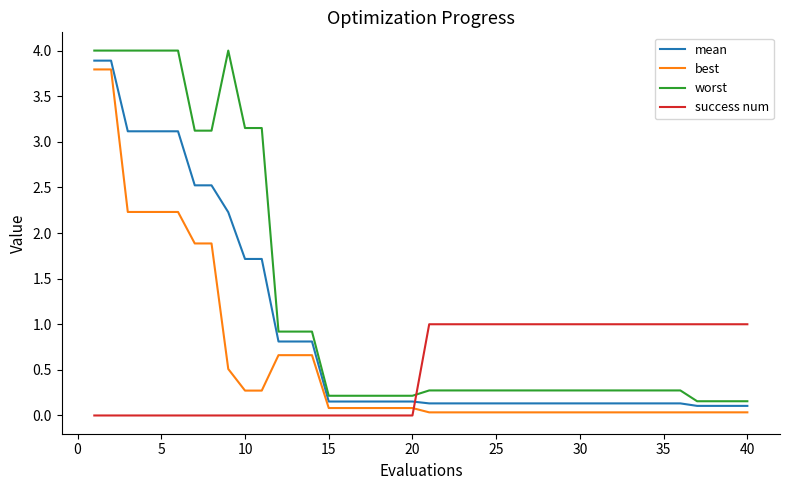

True or false: worst and best intersect in this chart.

False